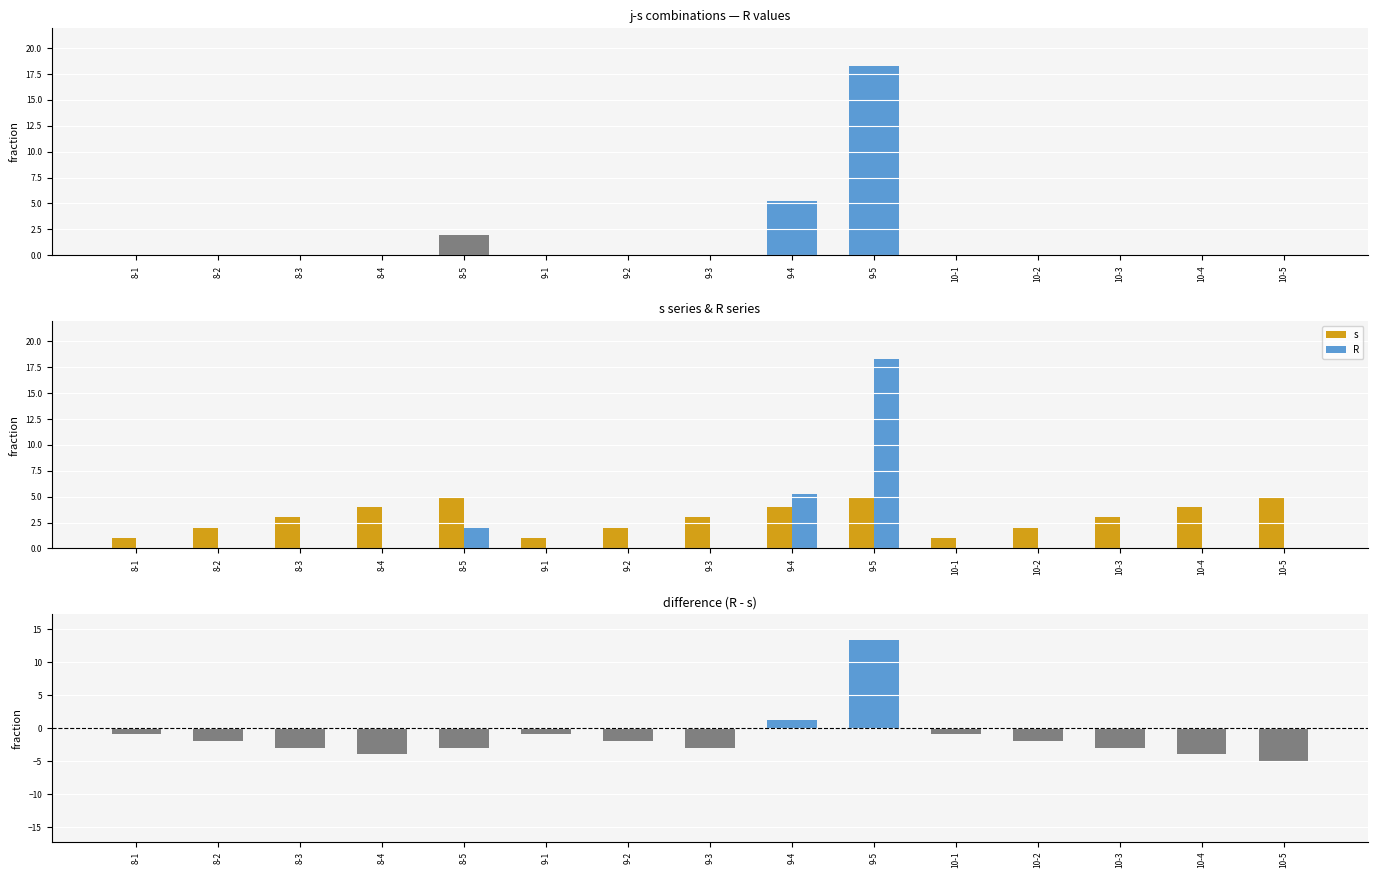

What is the maximum value shown in the chart?

18.2